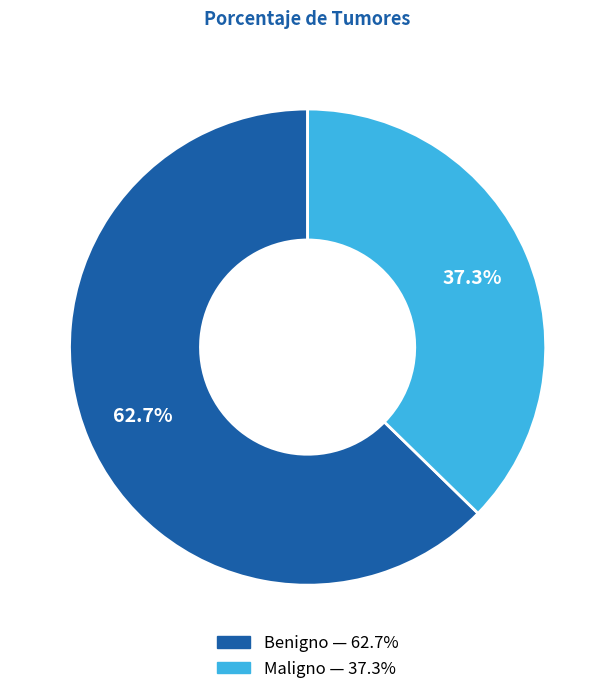

Which slice represents more than half of the pie?

Benigno